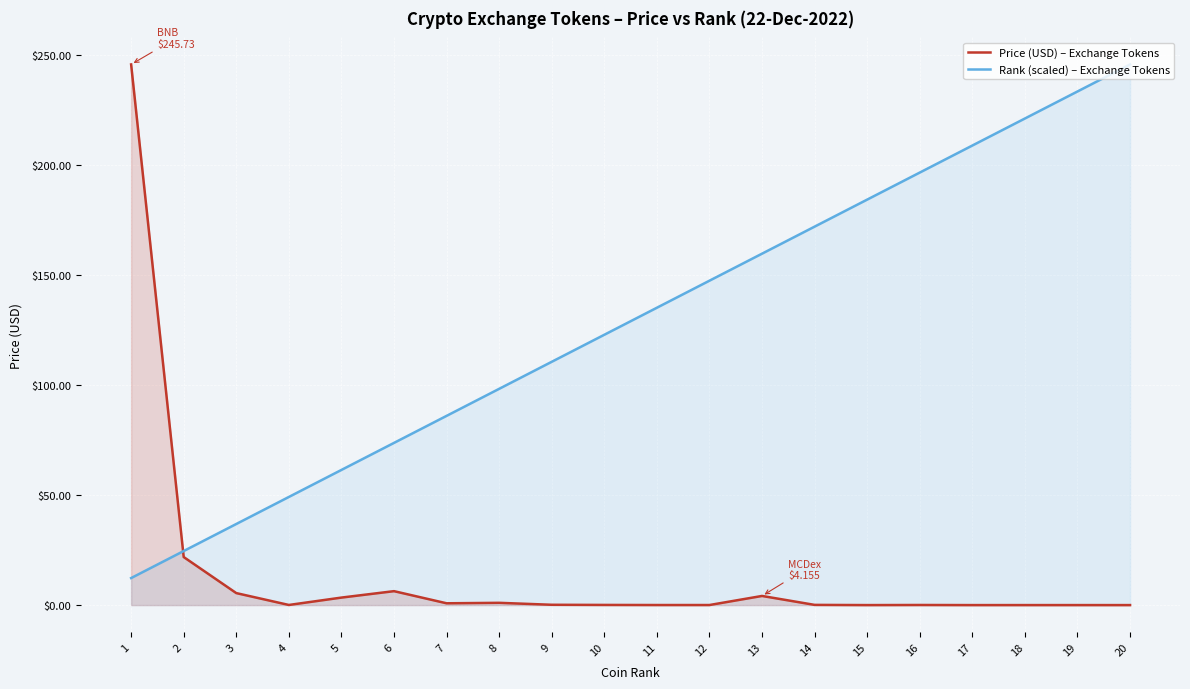

What is the value of the Price (USD) – Exchange Tokens point at the 5th from the left?

3.4